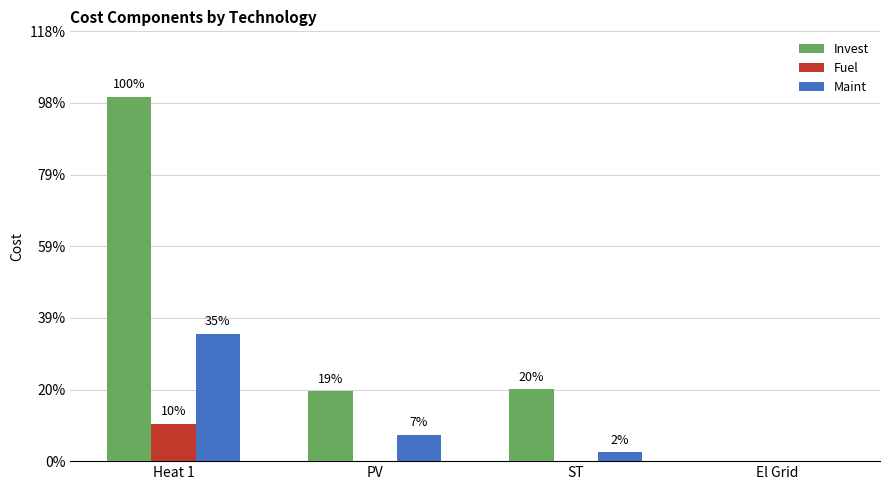

What is the label of the 2nd bar from the right?

ST